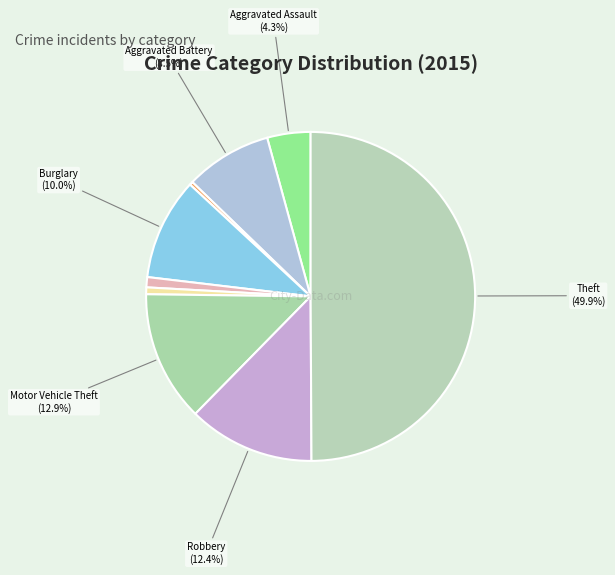

Count the number of slices in the pie.

9